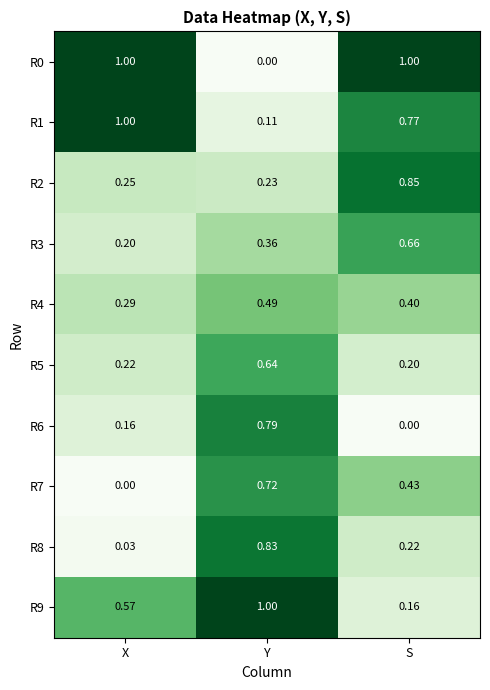

At which label is R2 closest to 0?

Y